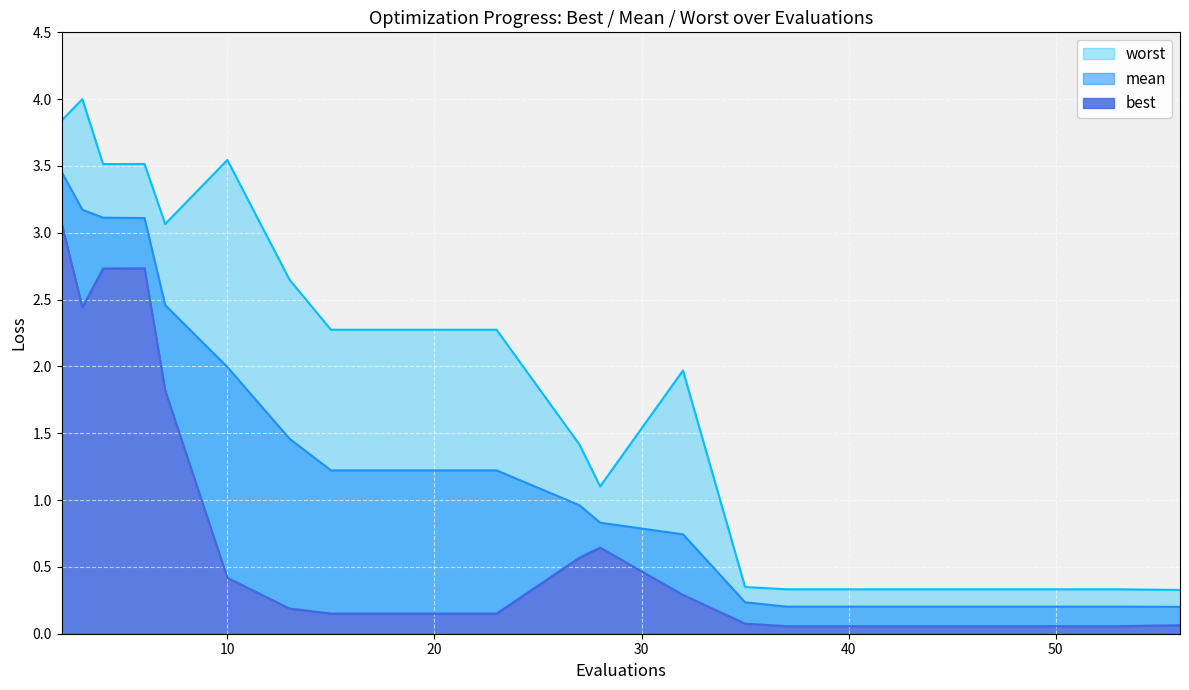

Read the best value at 27.

0.6